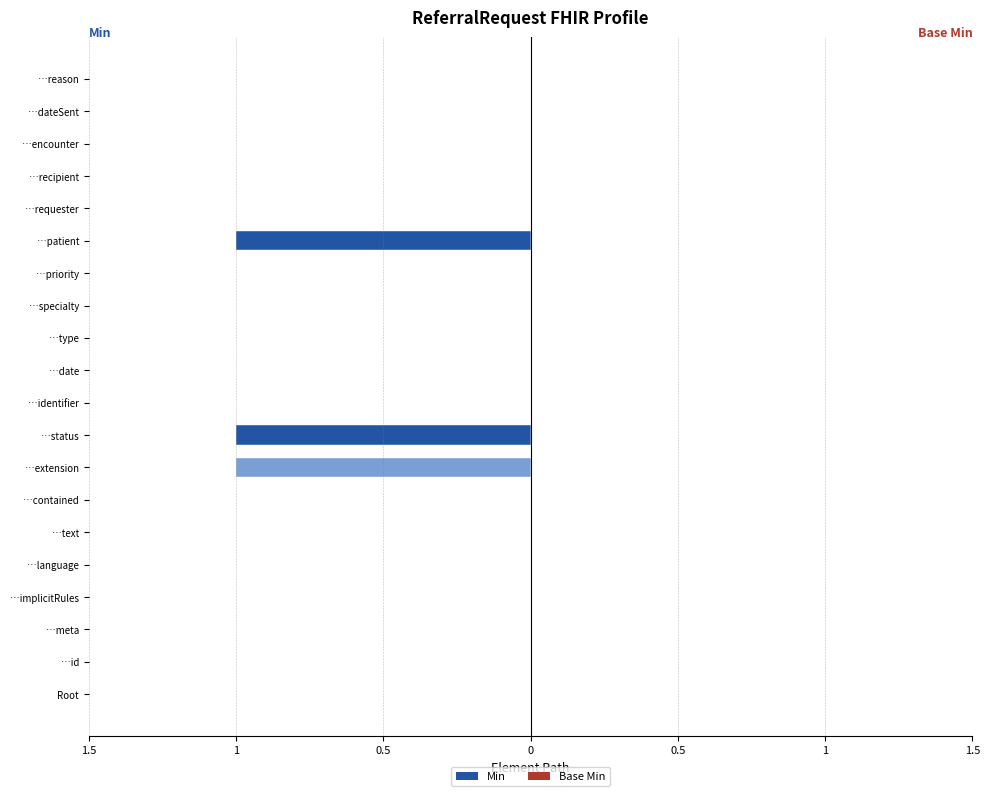

Count the number of categories in the chart.

20